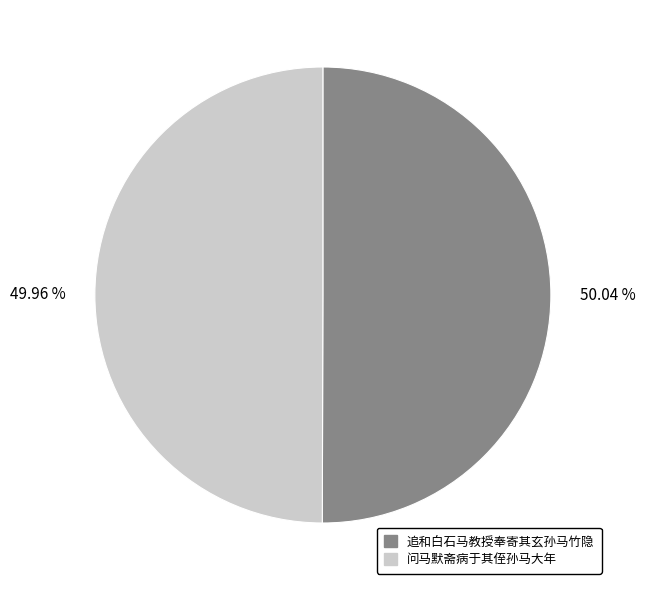

The 问马默斋病于其侄孙马大年 slice represents 50% of the pie. True or false?

True